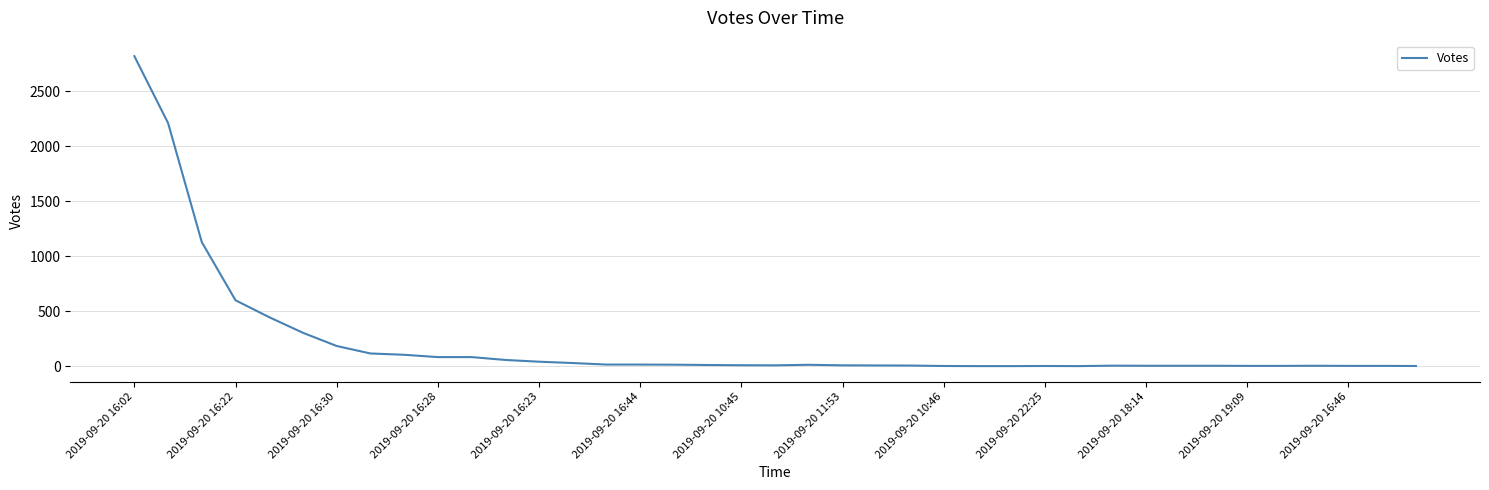

What is the greatest value displayed?

2821